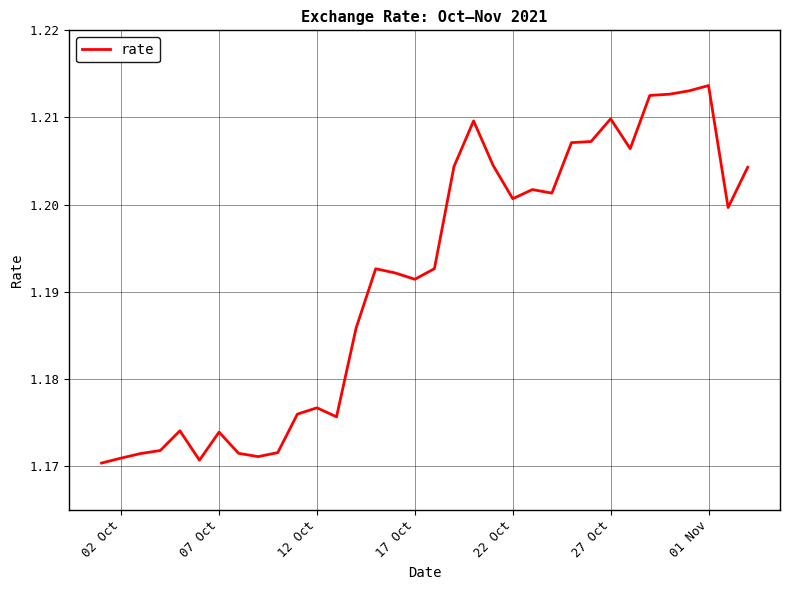

Is this an area chart (filled region under the line)?

No